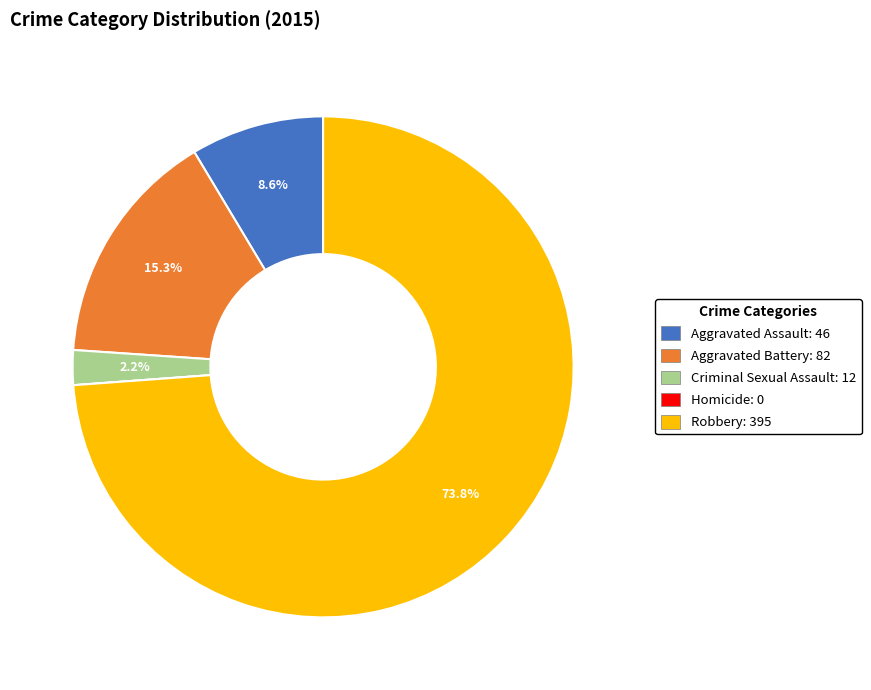

Between Aggravated Assault and Criminal Sexual Assault, which is larger?

Aggravated Assault